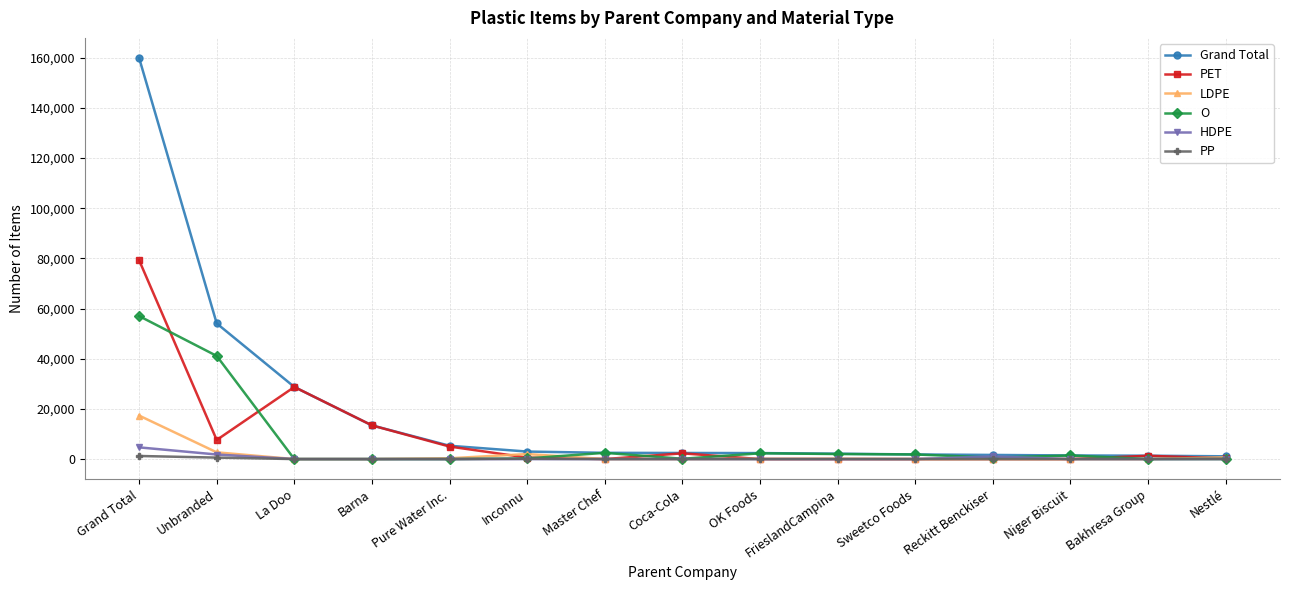

True or false: PET has a value of 47355 at FrieslandCampina.

False